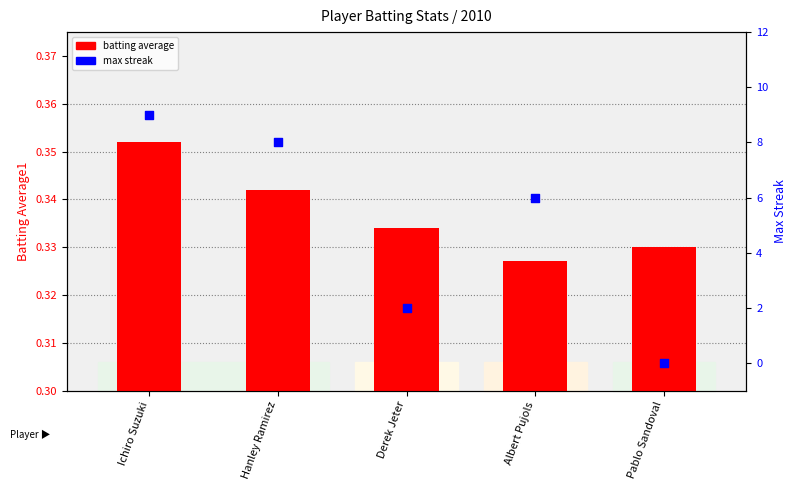

What are all the series names shown in the legend?

batting average, max streak